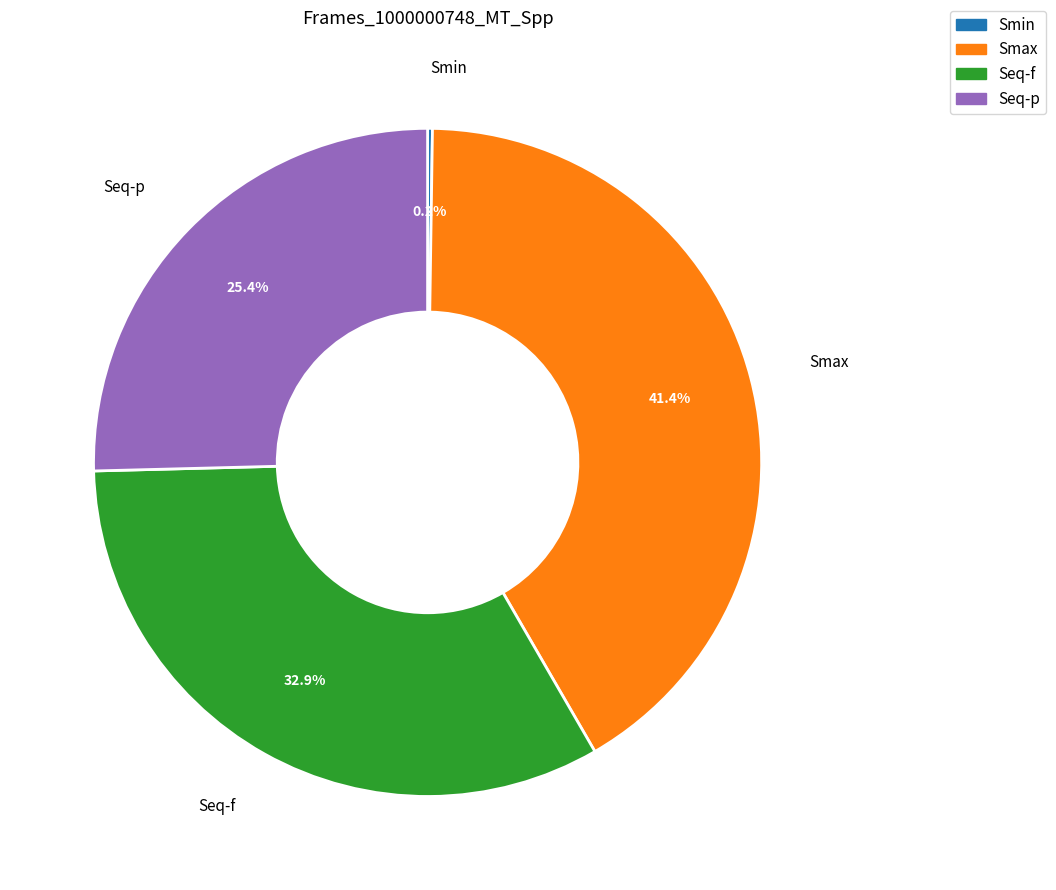

Combined, do Seq-f and Smax account for over 50%?

Yes